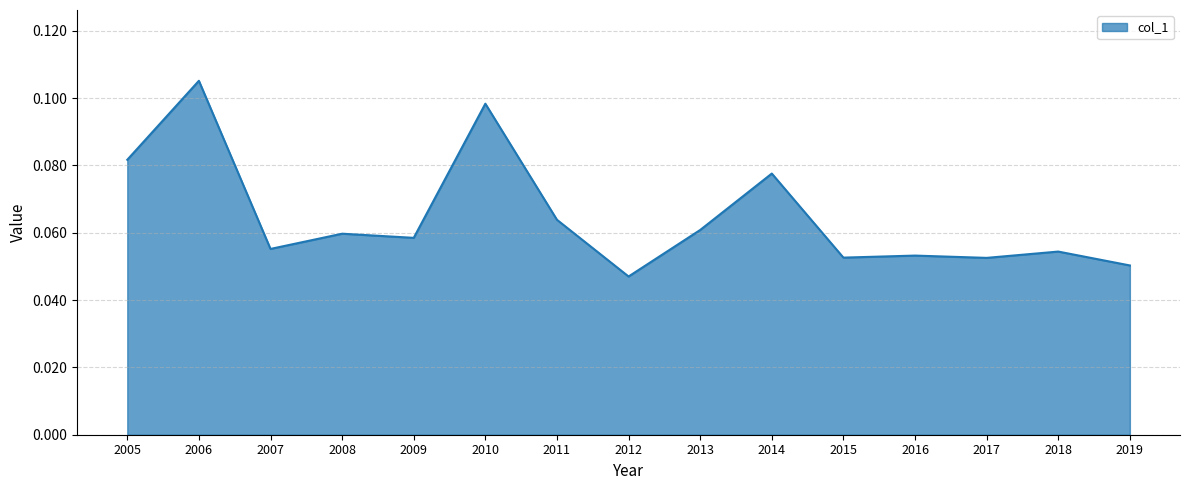

Between 2011 and 2016, which is larger?

2011